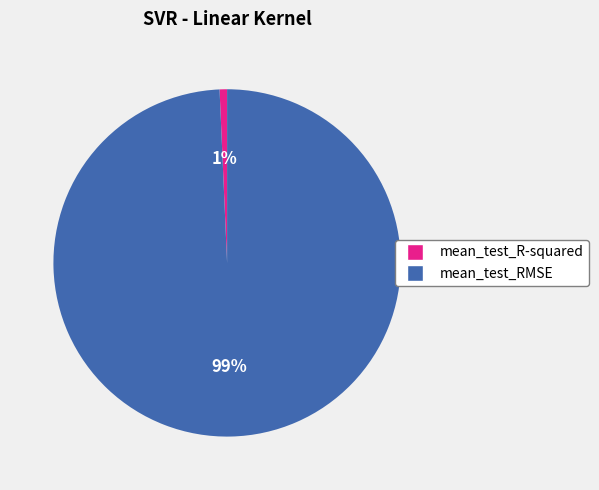

Which has a higher value, mean_test_RMSE or mean_test_R-squared?

mean_test_RMSE